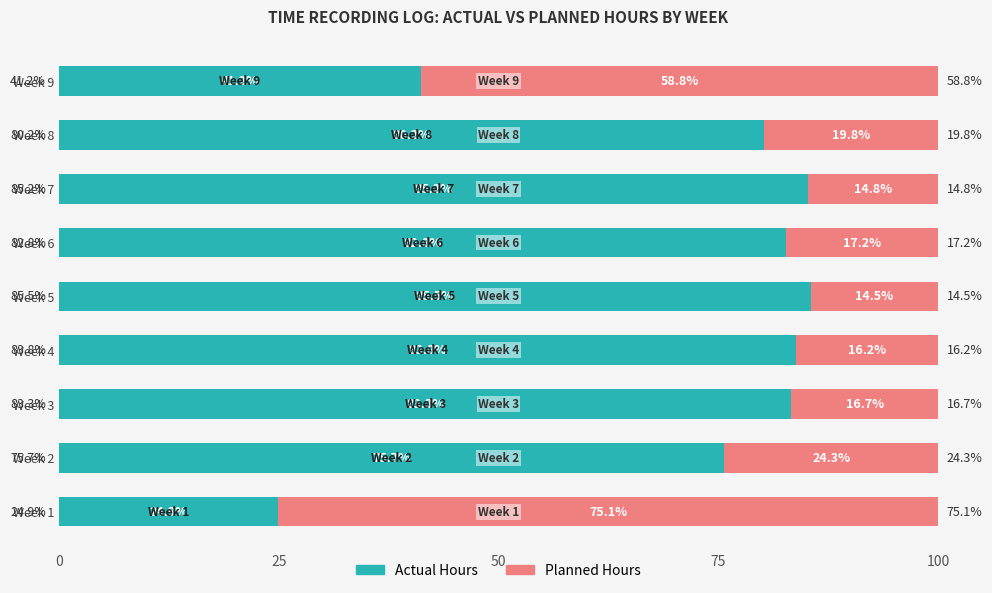

The Actual Hours series shows 134.4 at Week 8. True or false?

False